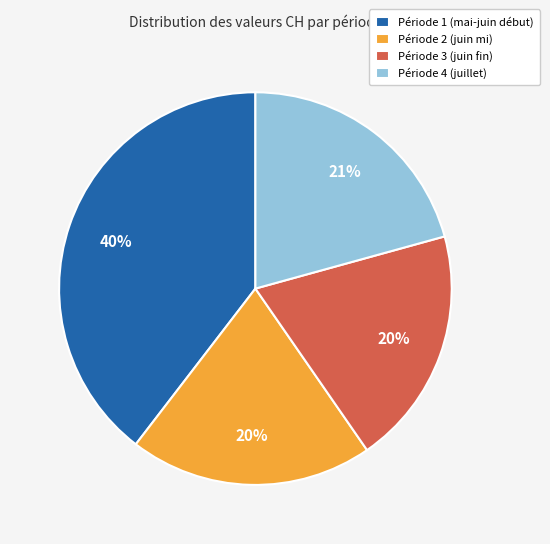

Is the sum of Période 1 (mai-juin début) and Période 3 (juin fin) greater than half?

Yes